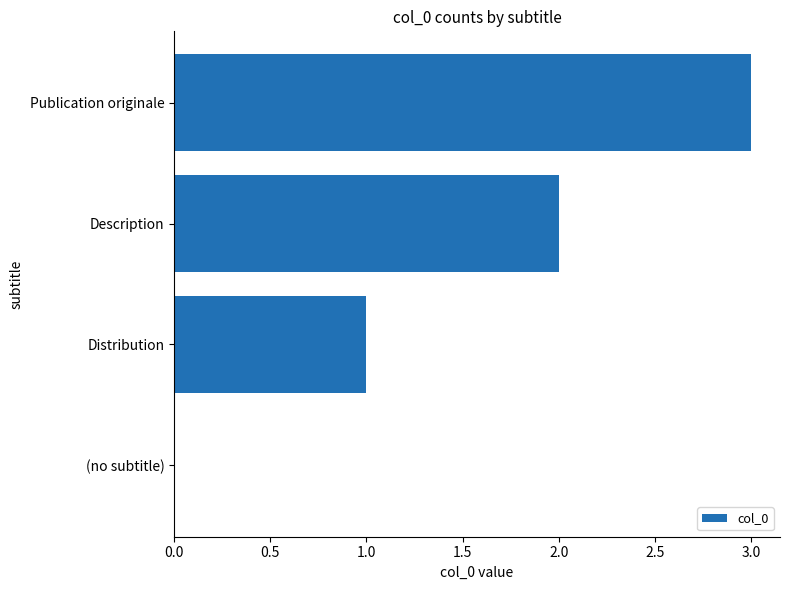

How many data points does each series have?

4